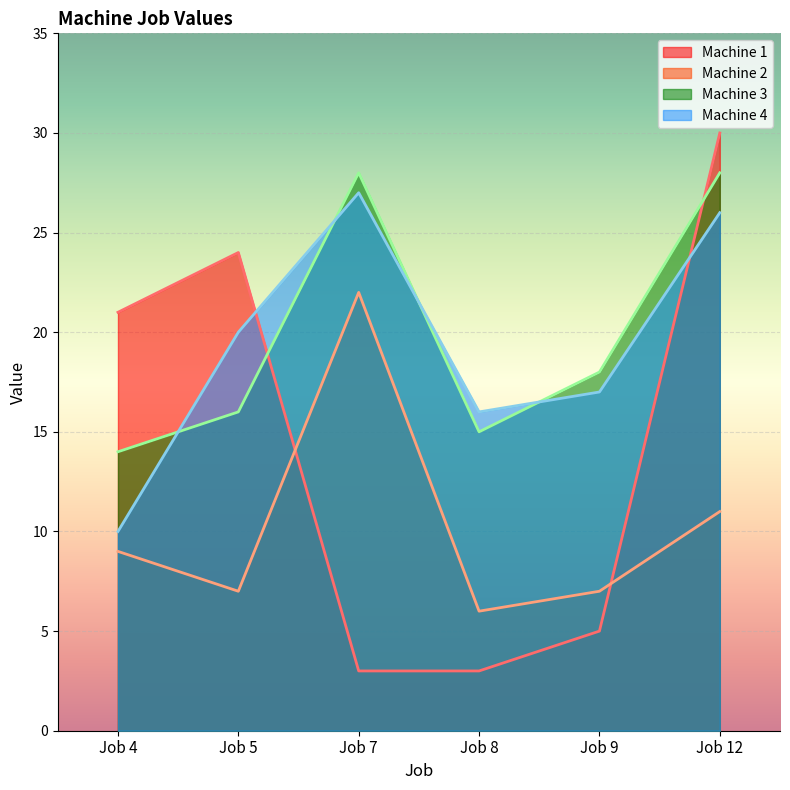

Reading left to right, transcribe all the data shown in this chart.

Machine 1: 21	24	3	3	5	30
Machine 2: 9	7	22	6	7	11
Machine 3: 14	16	28	15	18	28
Machine 4: 10	20	27	16	17	26